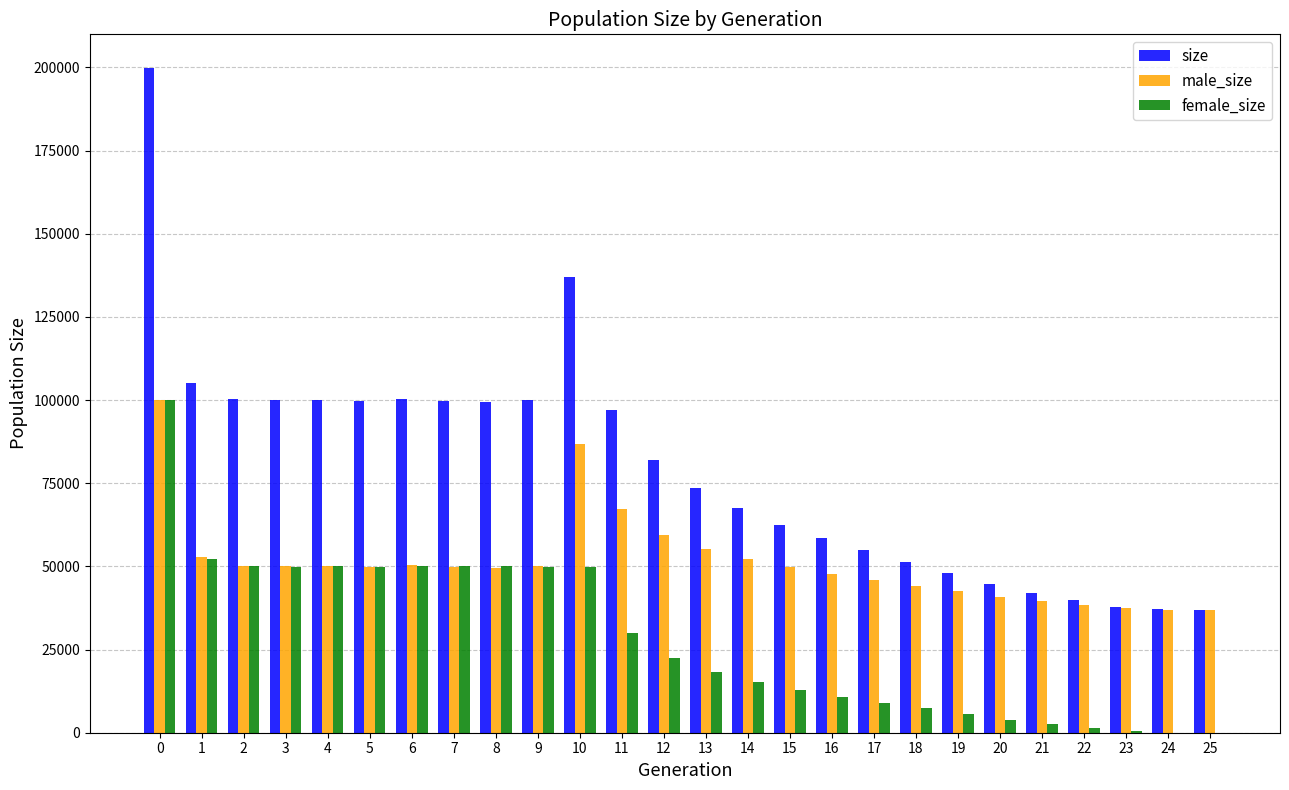

What is the total value across all series at 5?

199340